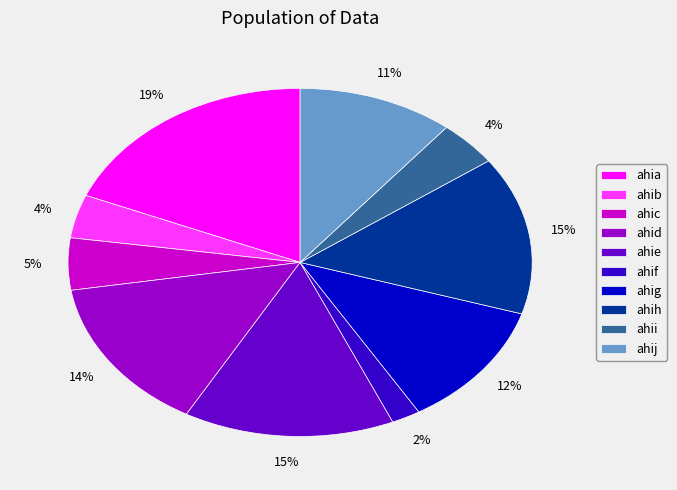

True or false: ahij accounts for 6% of the total.

False